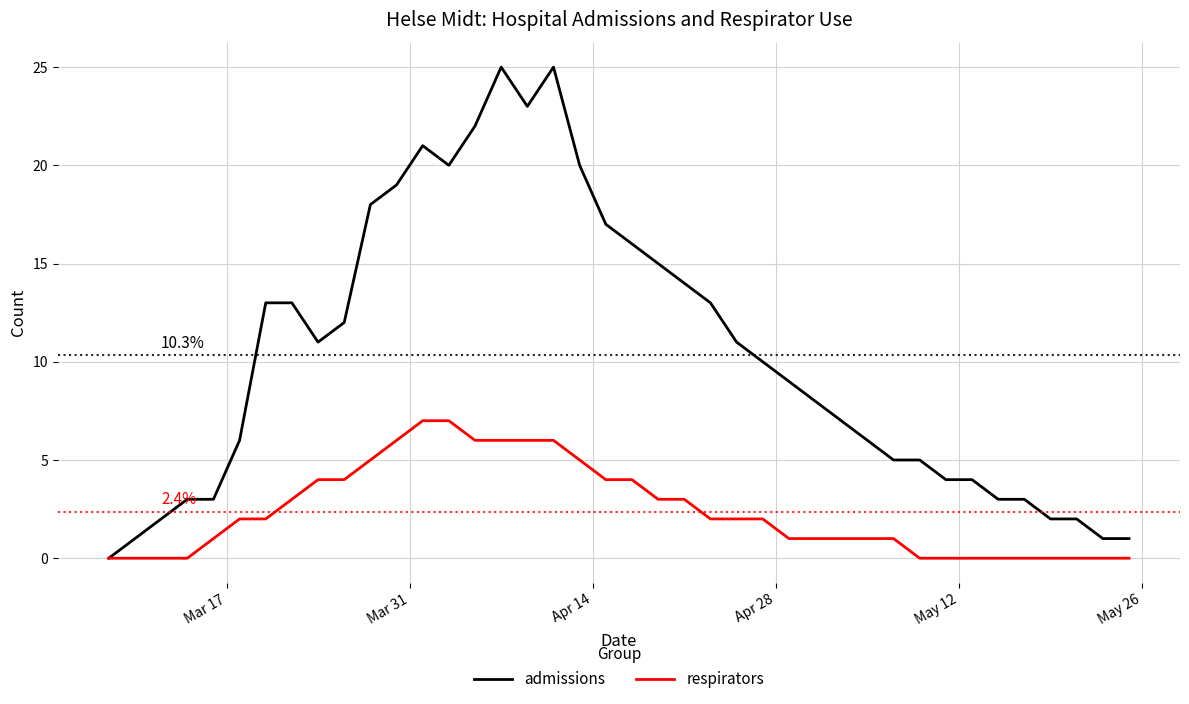

Rank the series by their maximum value, from highest to lowest.

admissions, respirators